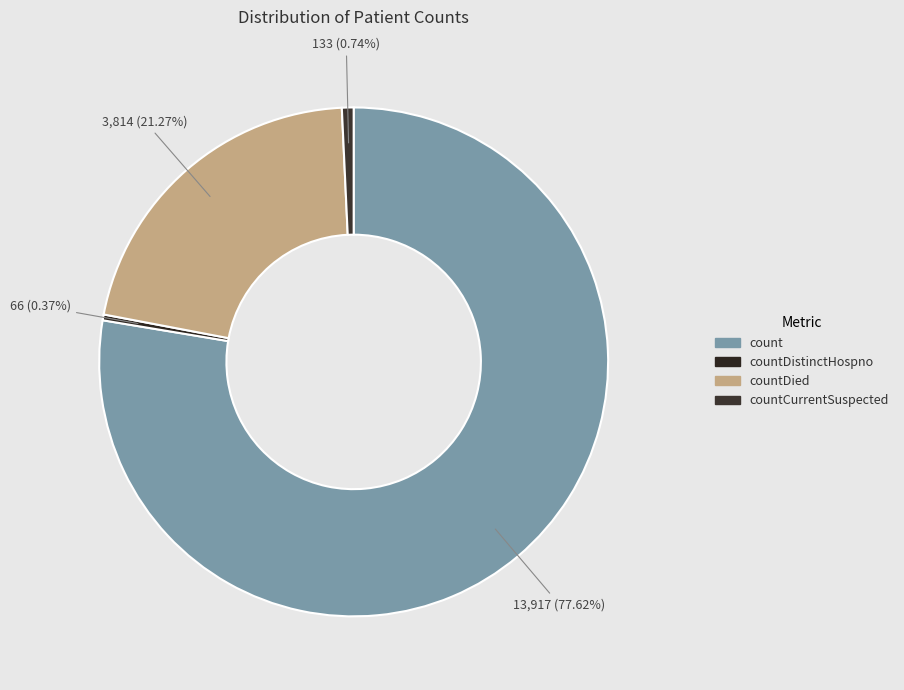

What is the ratio of the value at countDied to the value at countCurrentSuspected?

28.7